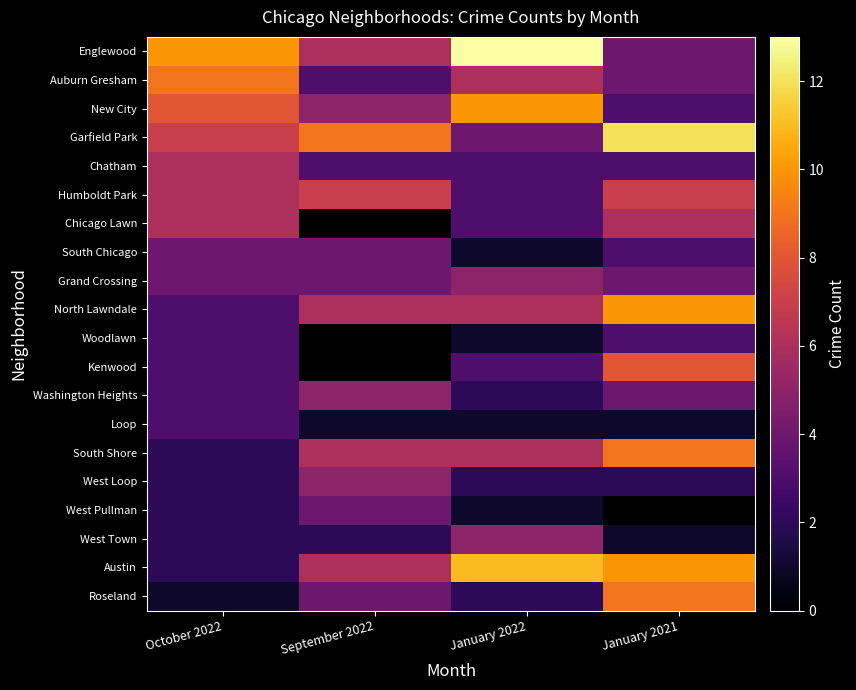

What is the sum of all Austin values?

29.0